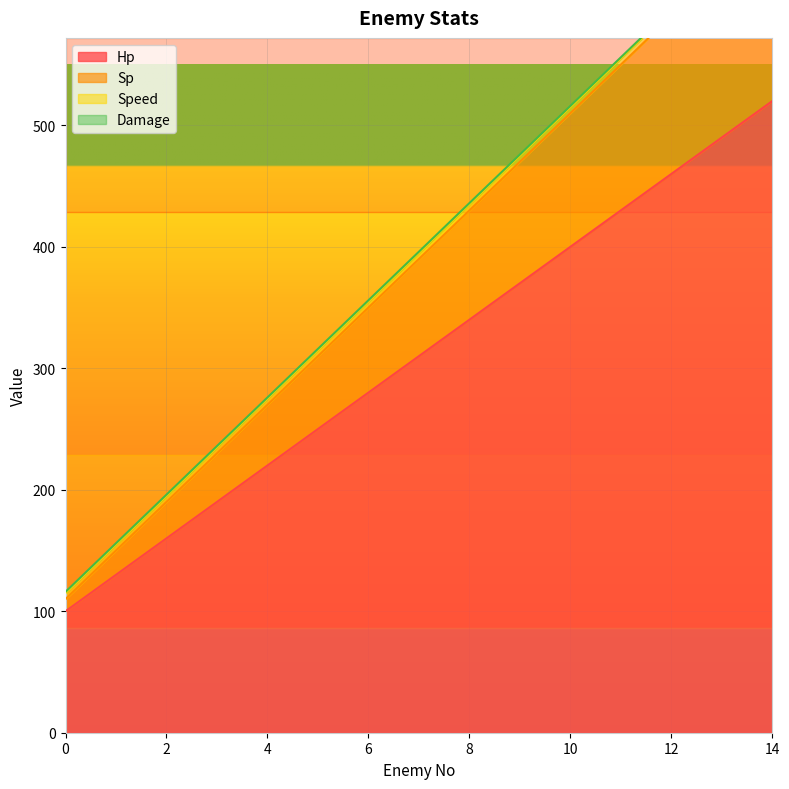

True or false: Sp and Hp cross at least once.

False